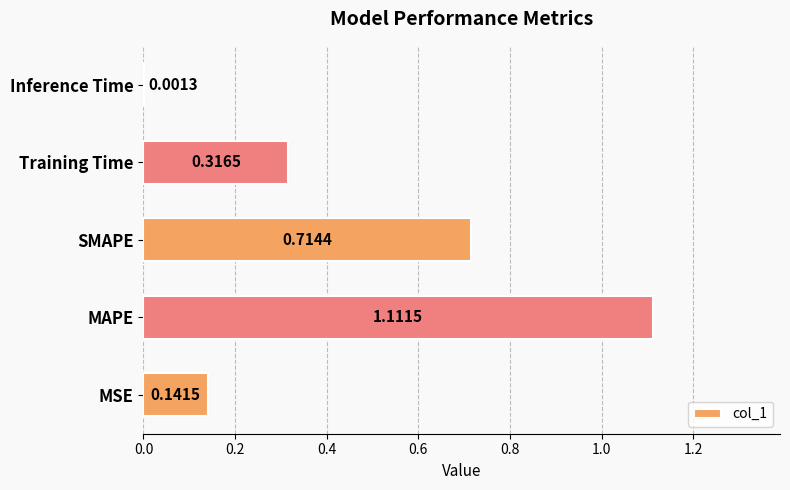

Between MAPE and MSE, which is larger?

MAPE